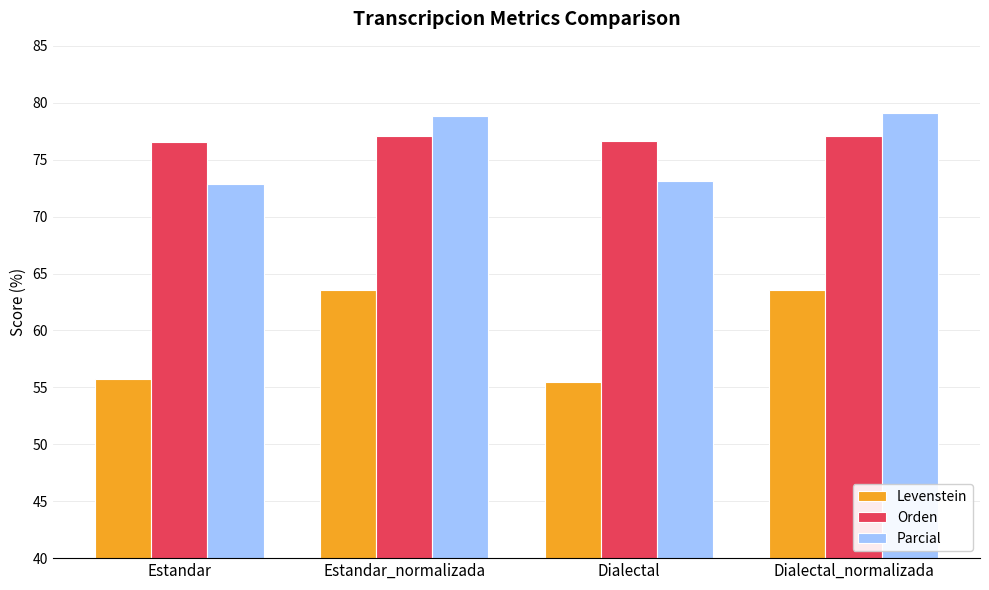

What is the approximate value of Parcial at Estandar_normalizada?

78.8